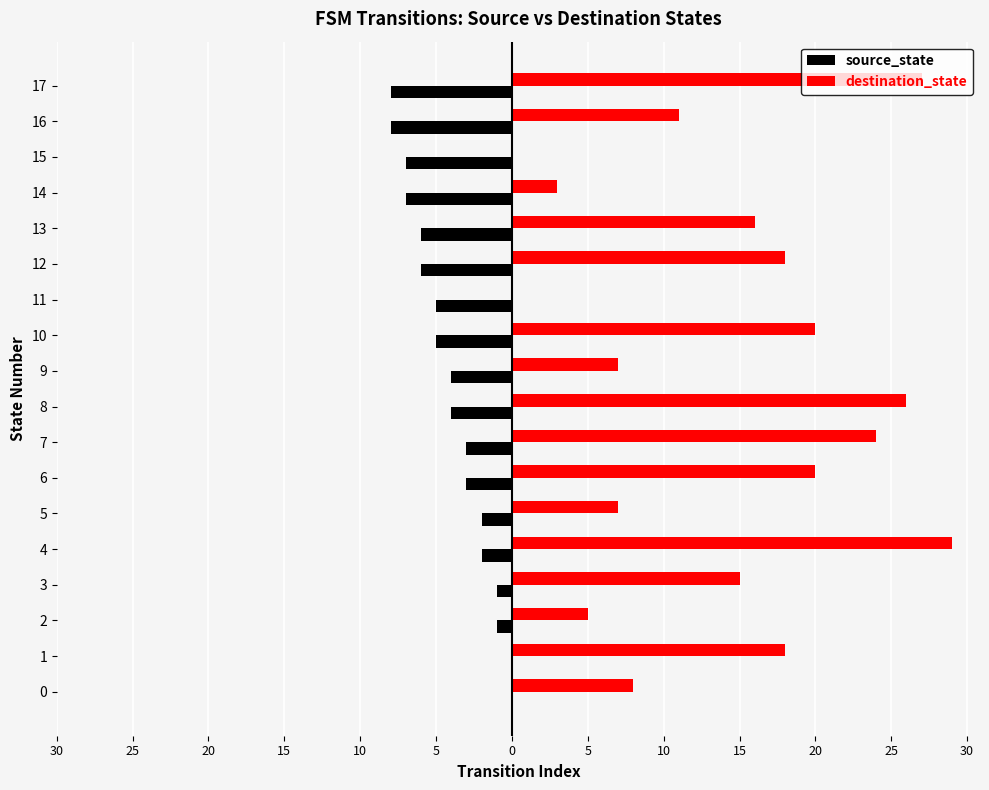

What is the value of the destination_state bar at the 17th from the left?

11